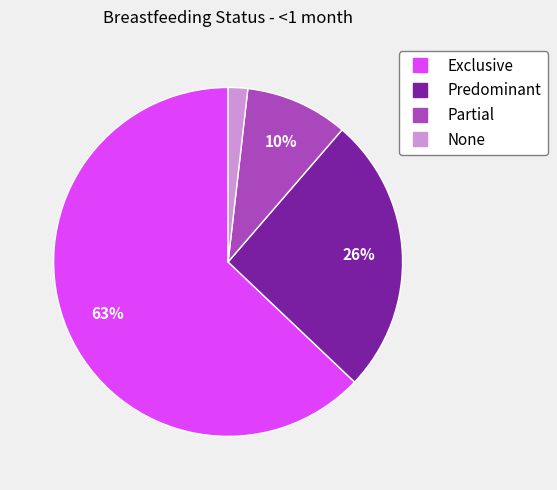

To the nearest percent, what portion does Predominant represent?

26%